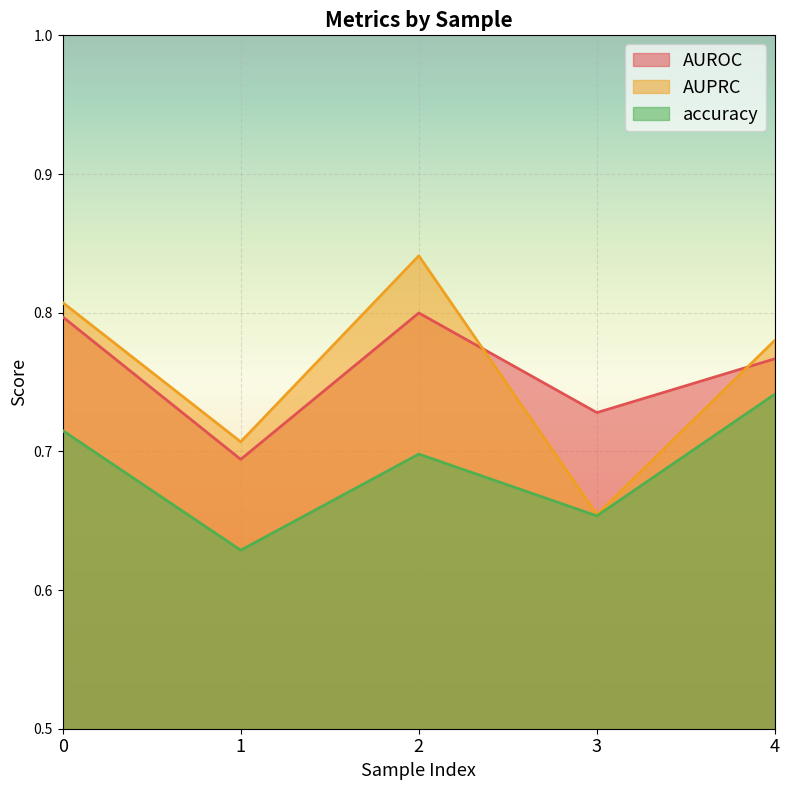

Rank the categories by AUROC value from highest to lowest.

2, 0, 4, 3, 1